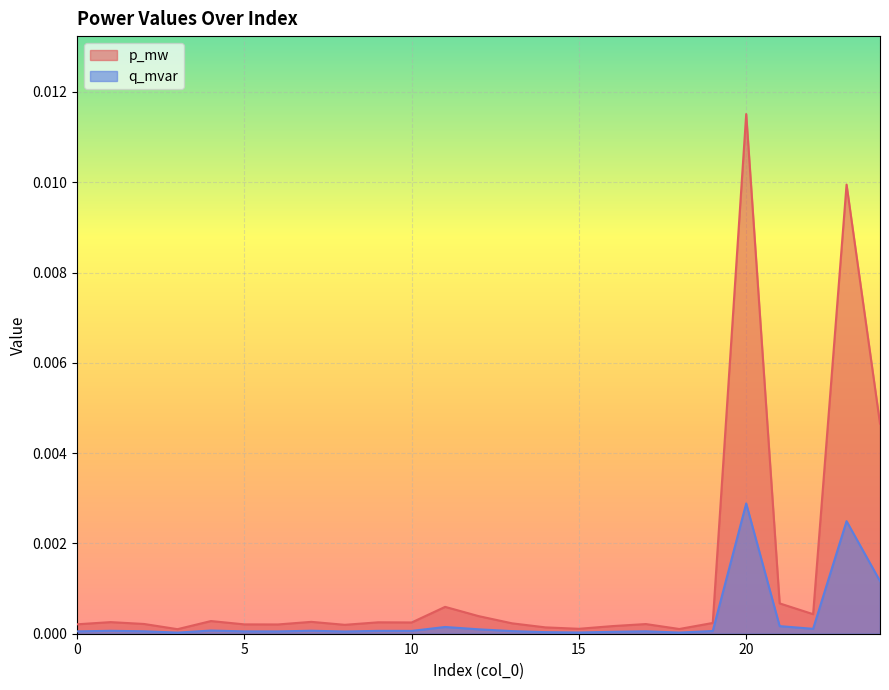

Which series has the largest range (max minus min)?

p_mw